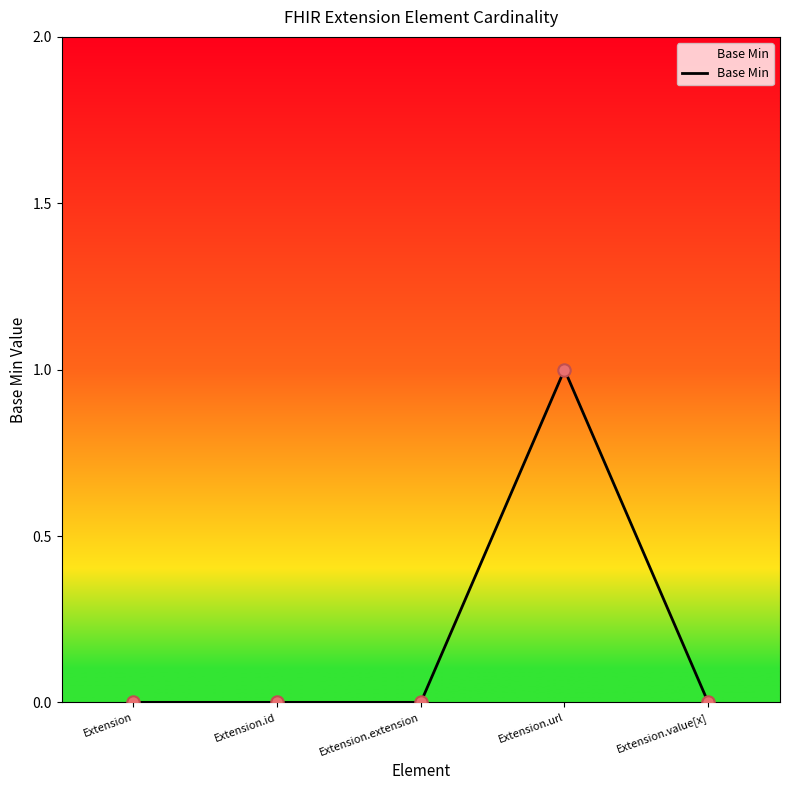

What is the change in value from Extension.id to Extension.url?

+1